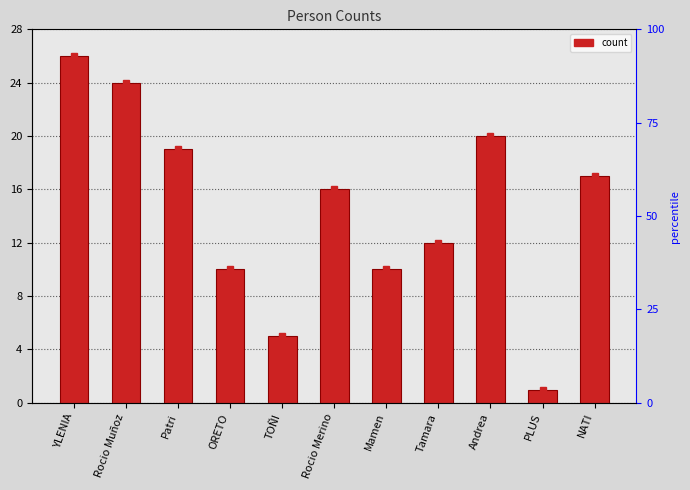

Are the bars grouped side by side (vs. stacked)?

No